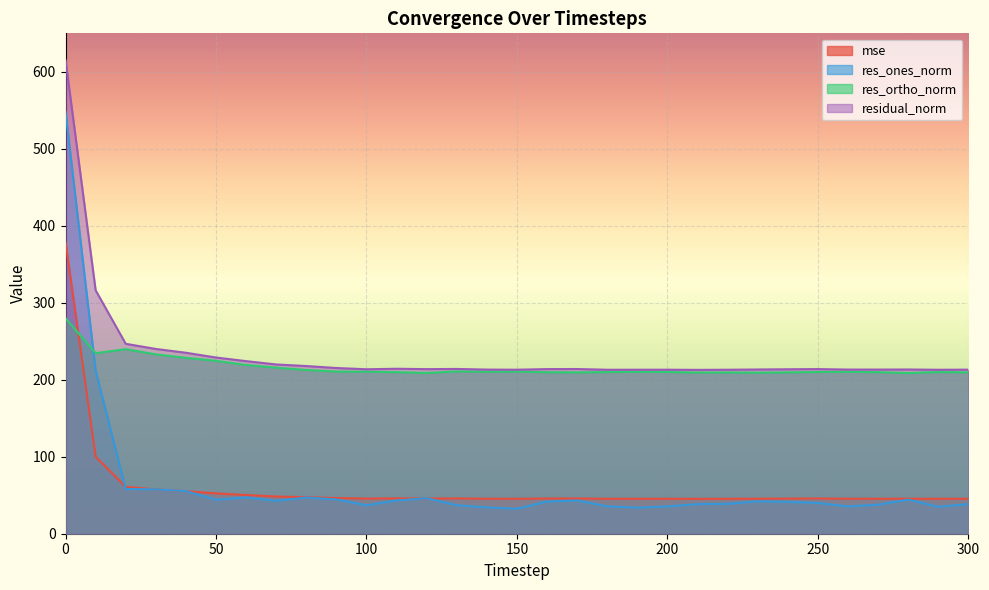

True or false: res_ortho_norm has more than 2 points higher than both neighbors.

True